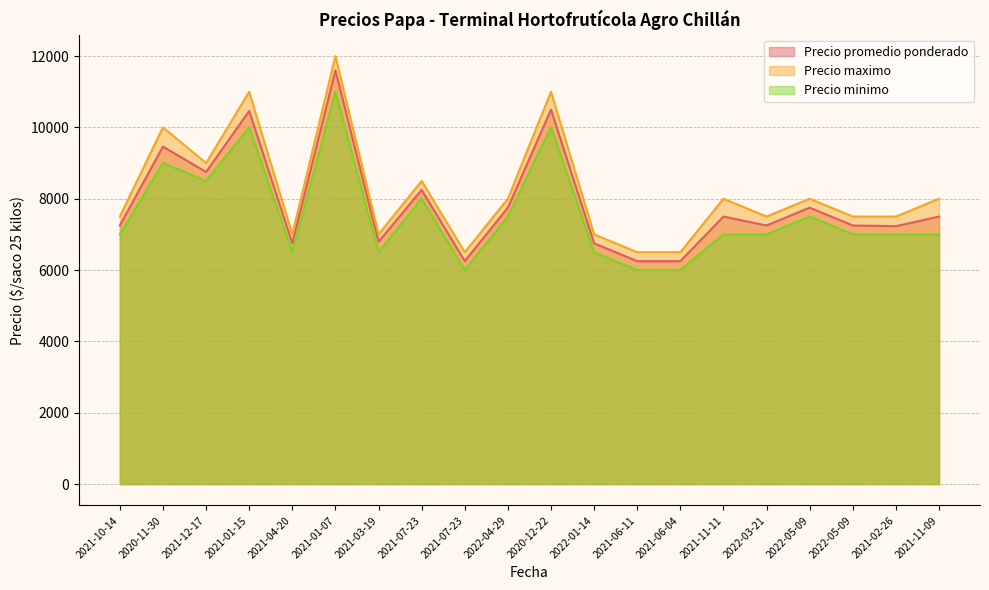

Which category has the lowest value in the Precio minimo series?

2021-07-23